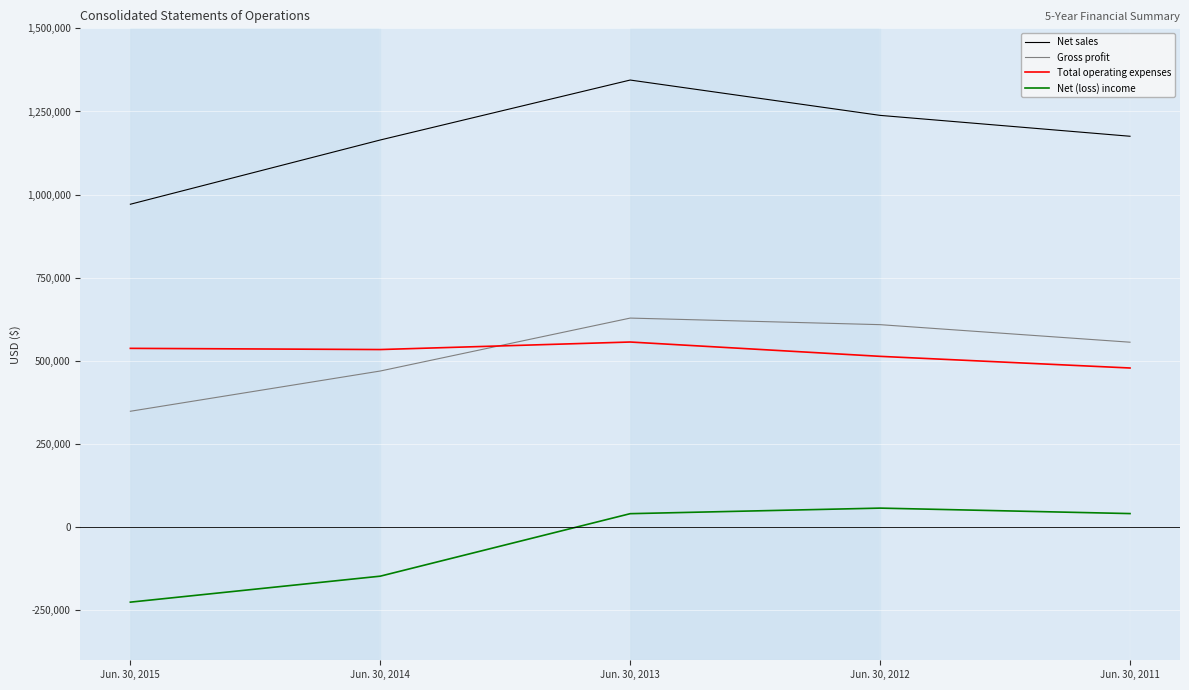

Which series changed the most between Jun. 30, 2014 and Jun. 30, 2013?

Net (loss) income